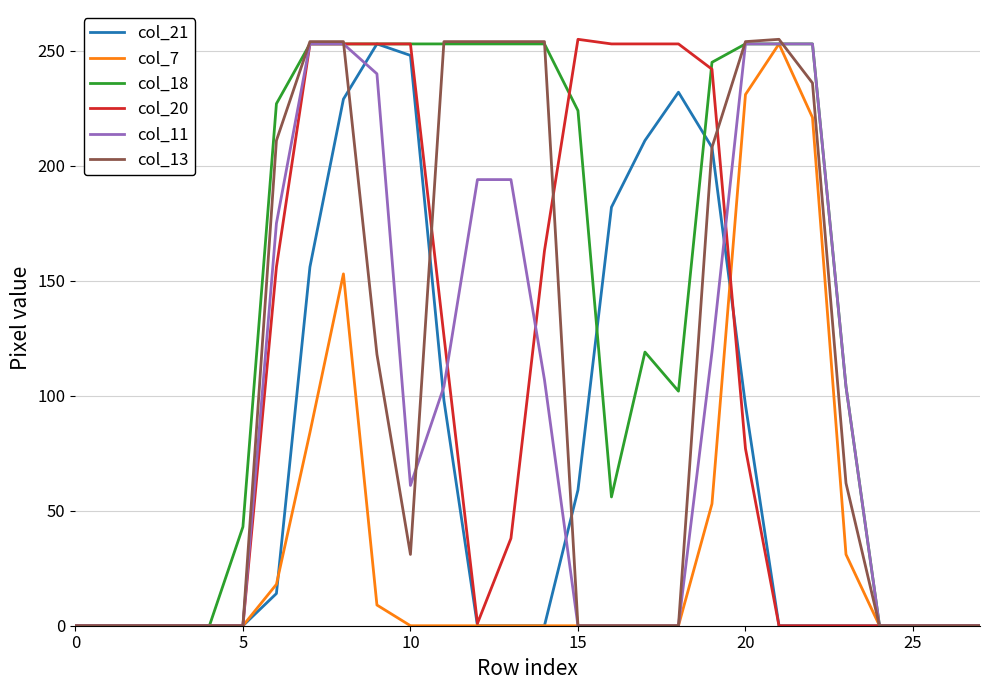

What is the maximum value shown in the chart?

255